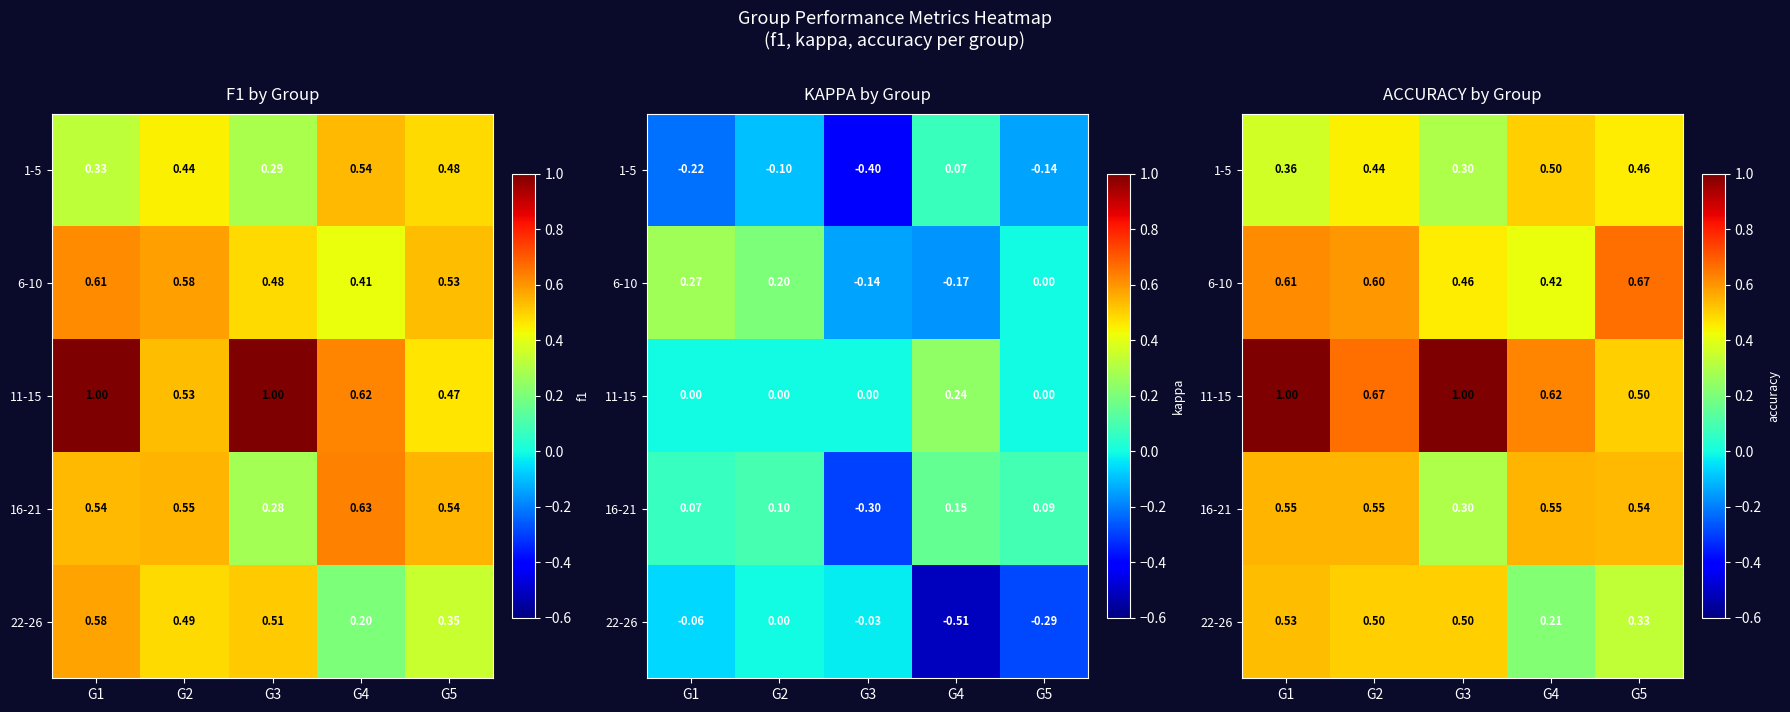

Is the value of 11-15 at G5 greater than the value of 22-26 at G3?

No